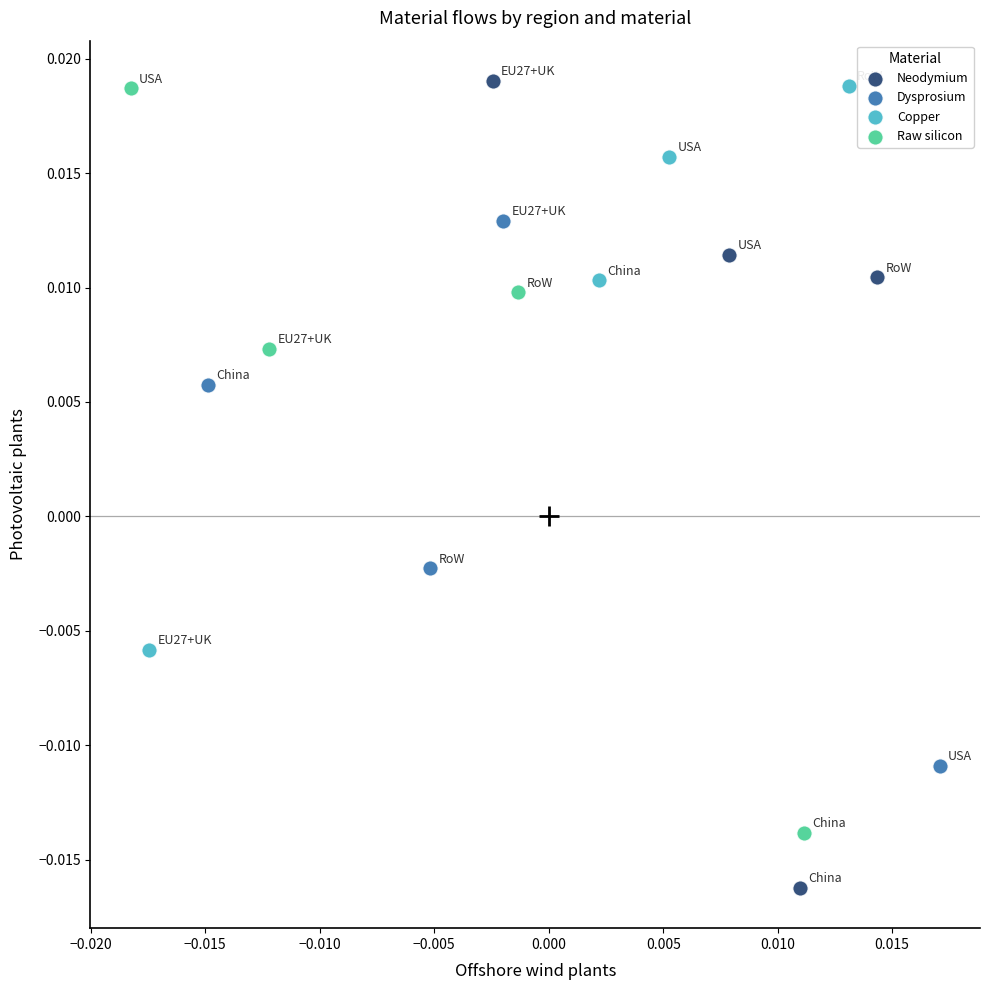

Which series has the largest Y range (max minus min)?

Neodymium